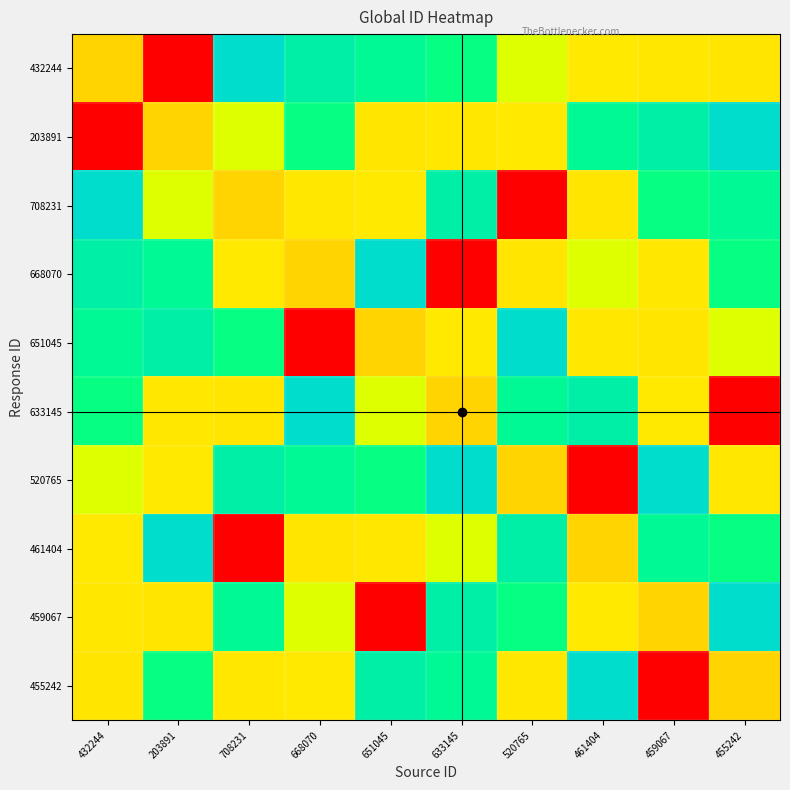

Which series has the widest spread of values?

432244